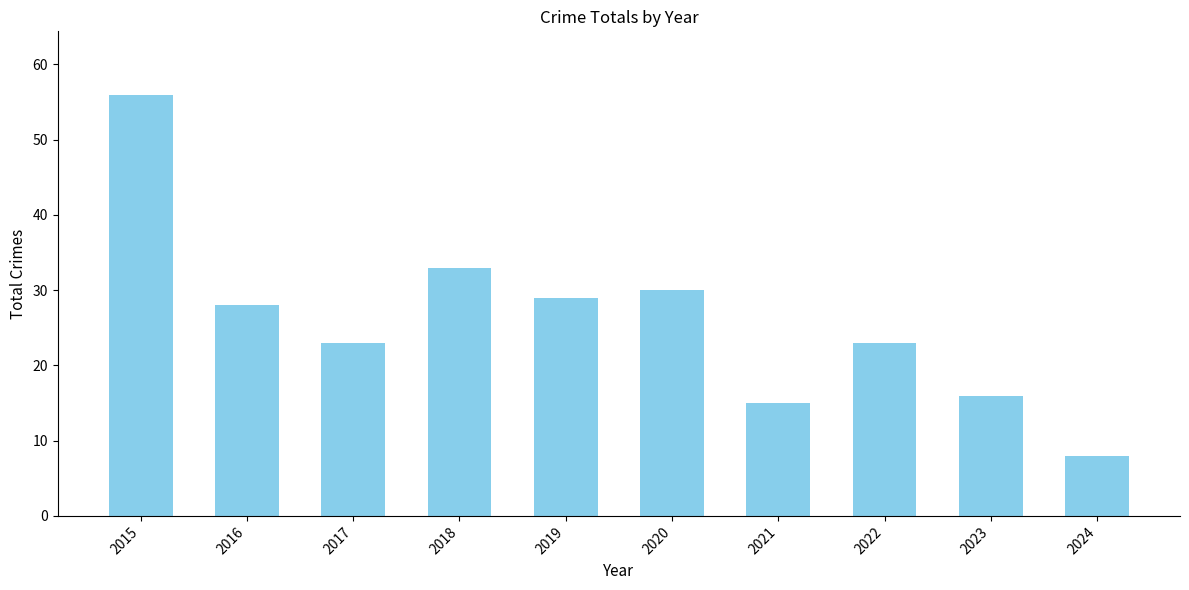

How many data points does each series have?

10